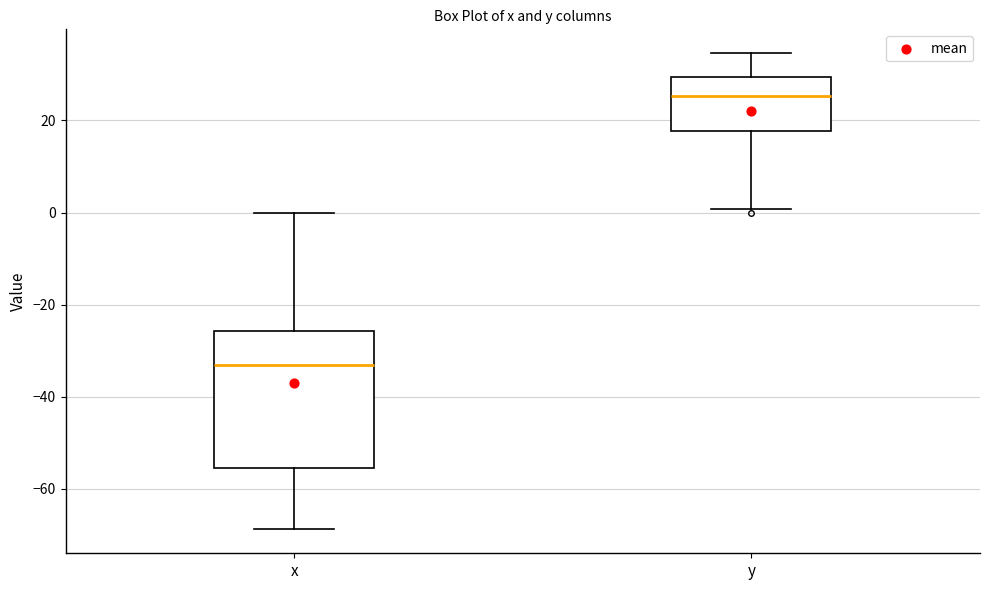

Where does the median line of the box for y sit on the y-axis? The values are not printed on the chart, so give them approximately, as read against the axis.

26